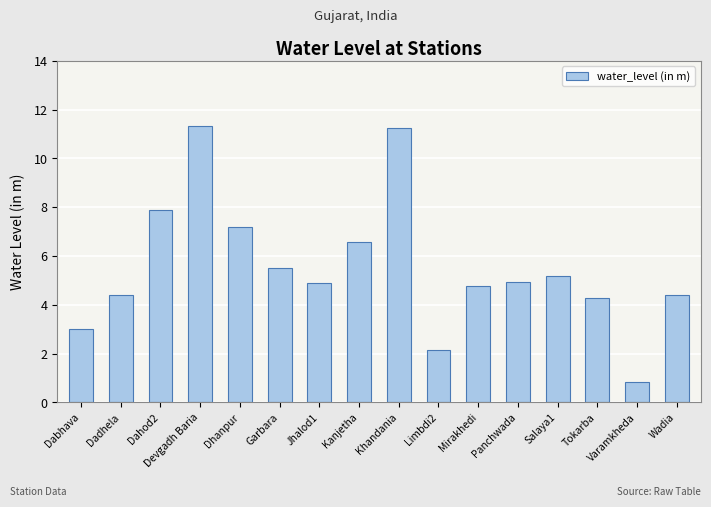

What is the change in value from Khandania to Wadia?

-6.8